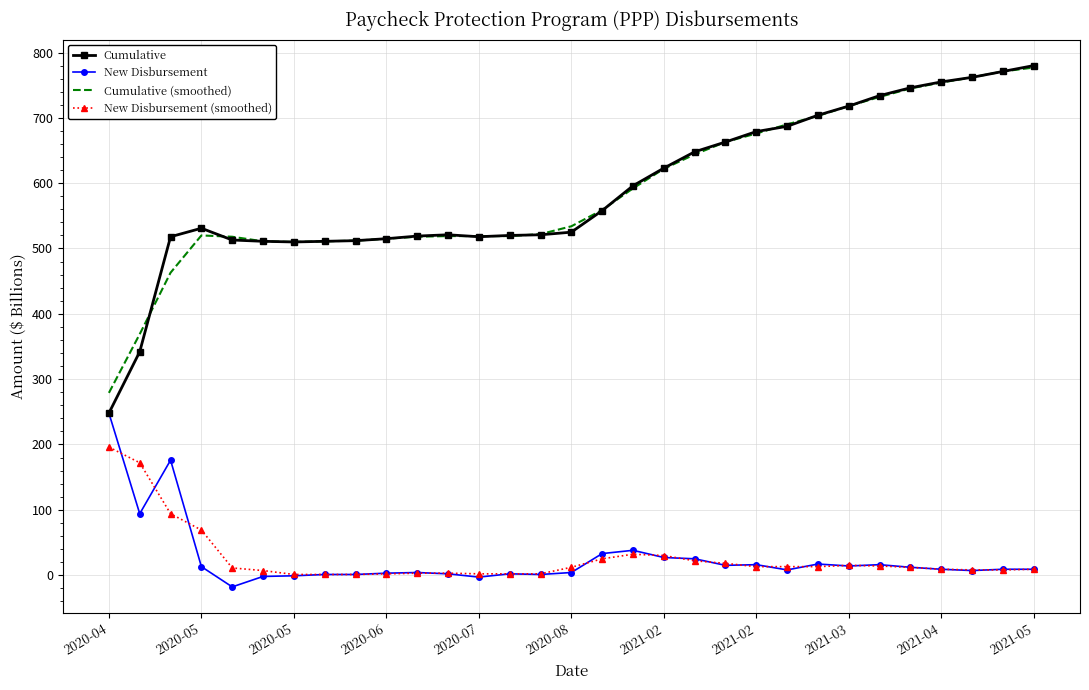

What is the lowest value of the Cumulative series?

248